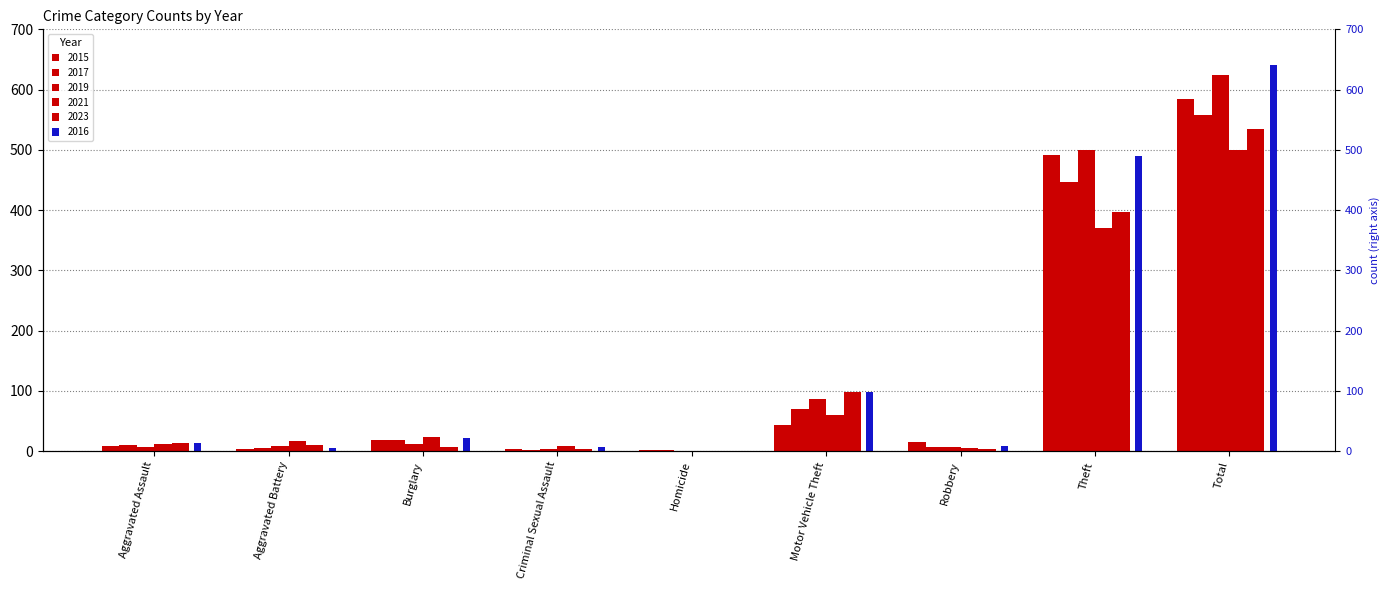

Which category has the lowest value in the 2016 series?

Homicide